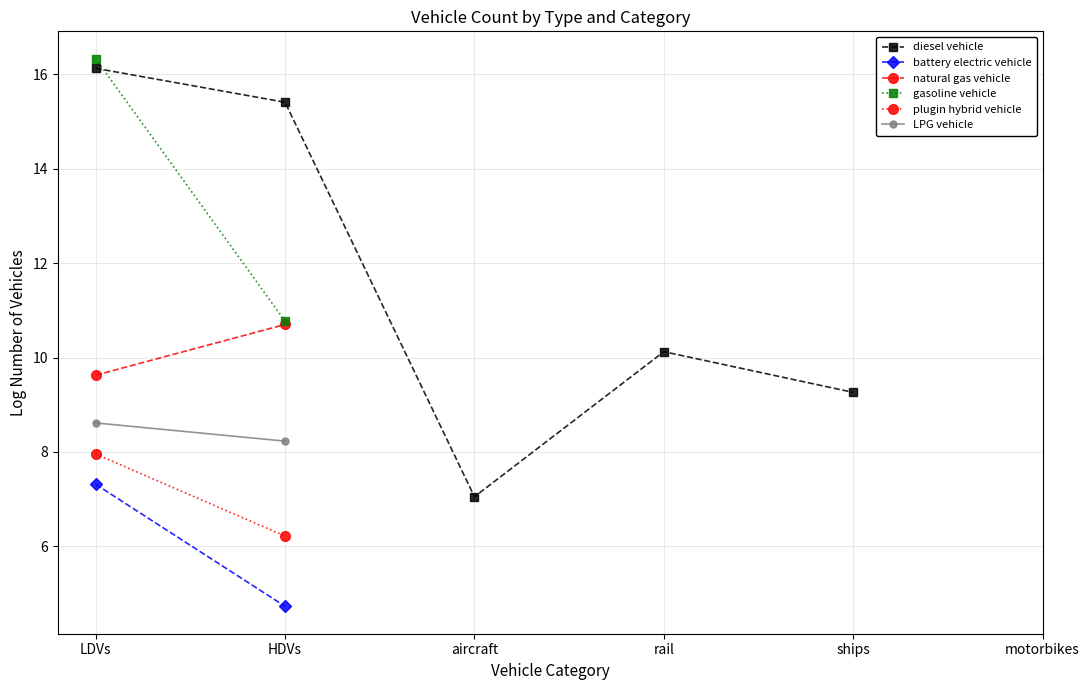

What is the label of the 4th point from the left?

rail